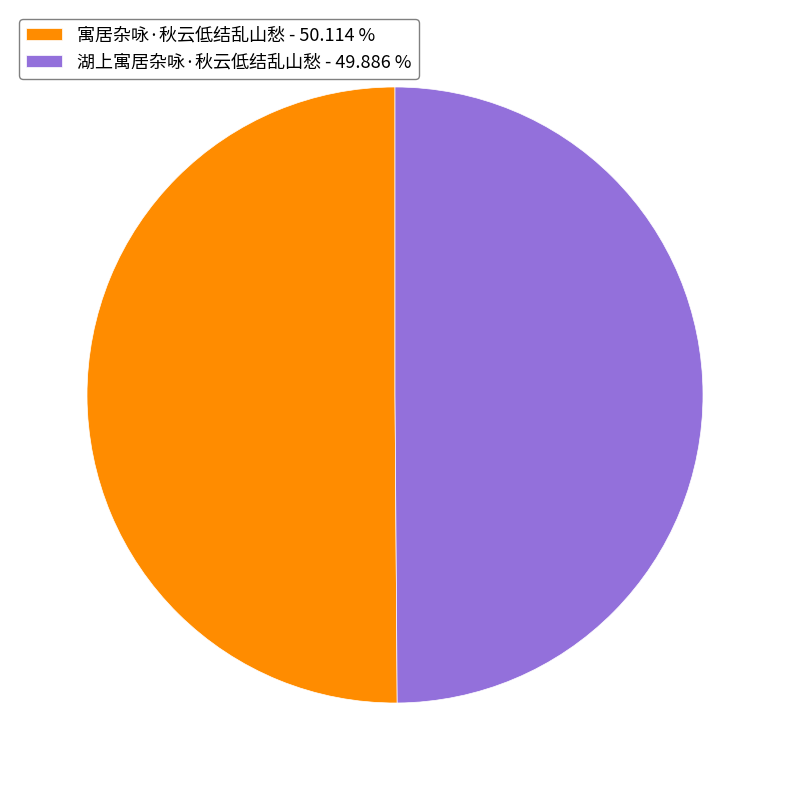

Combined, do 湖上寓居杂咏·秋云低结乱山愁 - 49.886 % and 寓居杂咏·秋云低结乱山愁 - 50.114 % account for over 50%?

Yes